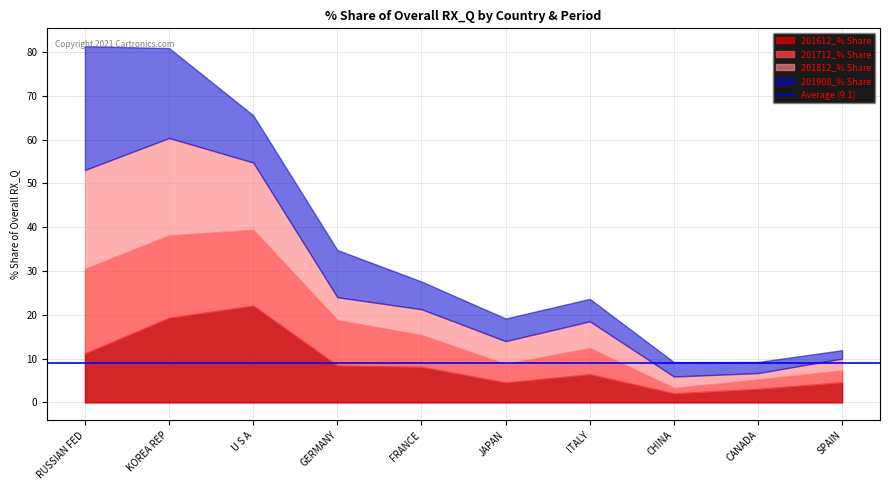

Rank the series at JAPAN from lowest to highest value.

201712_% Share, 201612_% Share, 201908_% Share, 201812_% Share